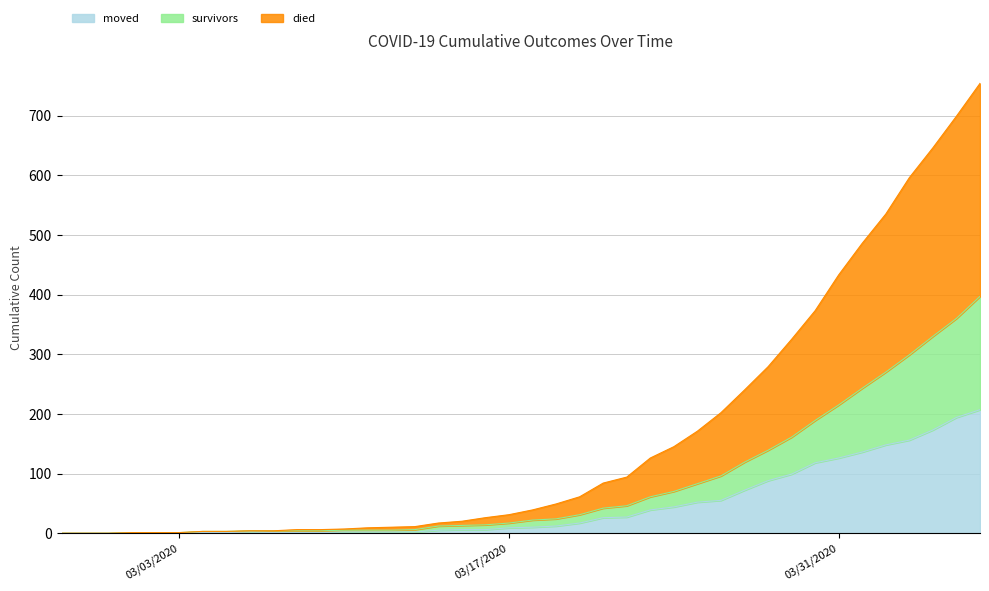

How many values in died are above zero?

37